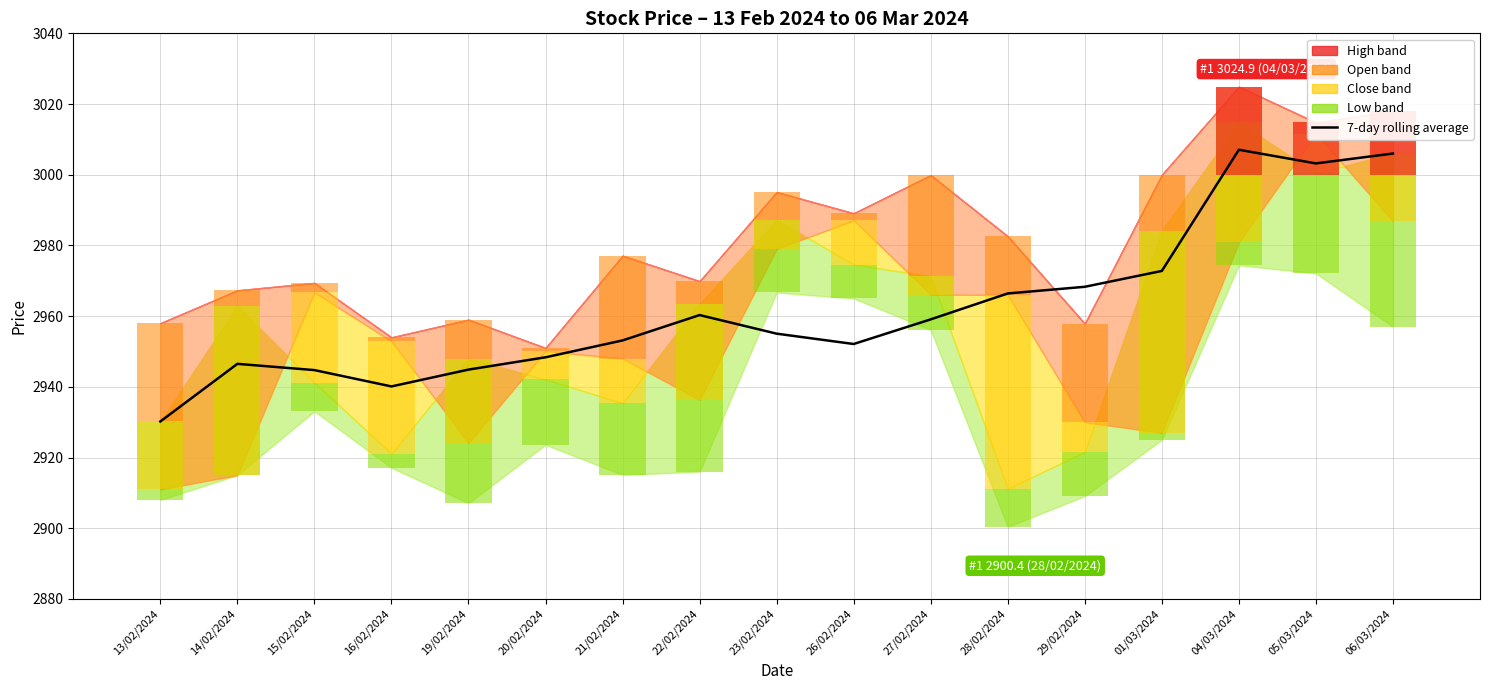

At which category does the chart reach its peak across all series?

04/03/2024